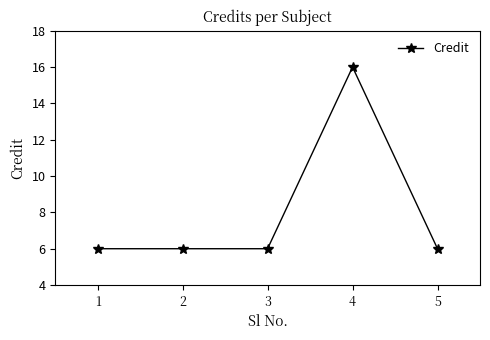

What is the value of the 3rd point from the left?

6